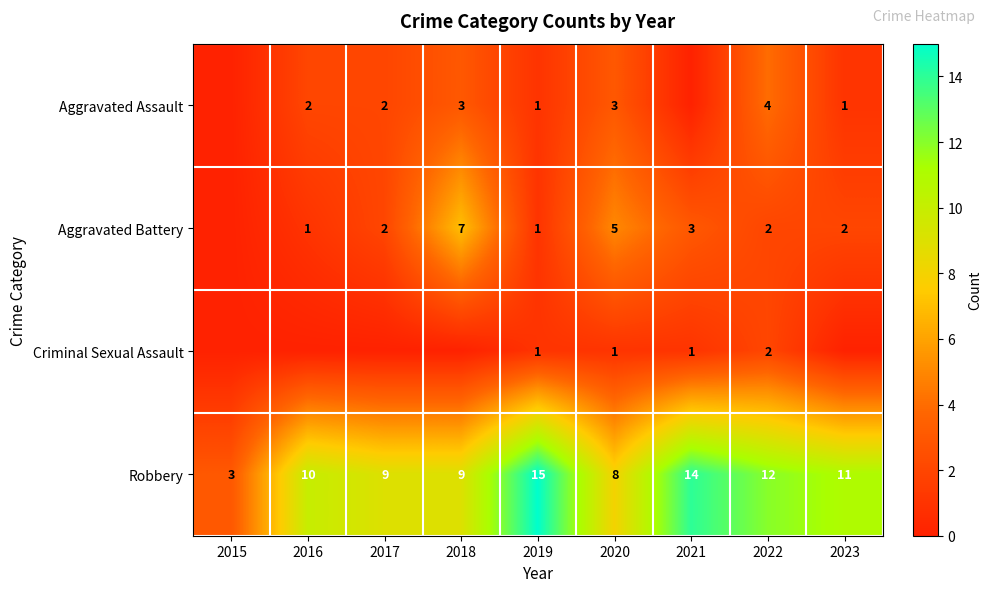

Is the value of Aggravated Battery at 2018 greater than the value of Aggravated Assault at 2020?

Yes